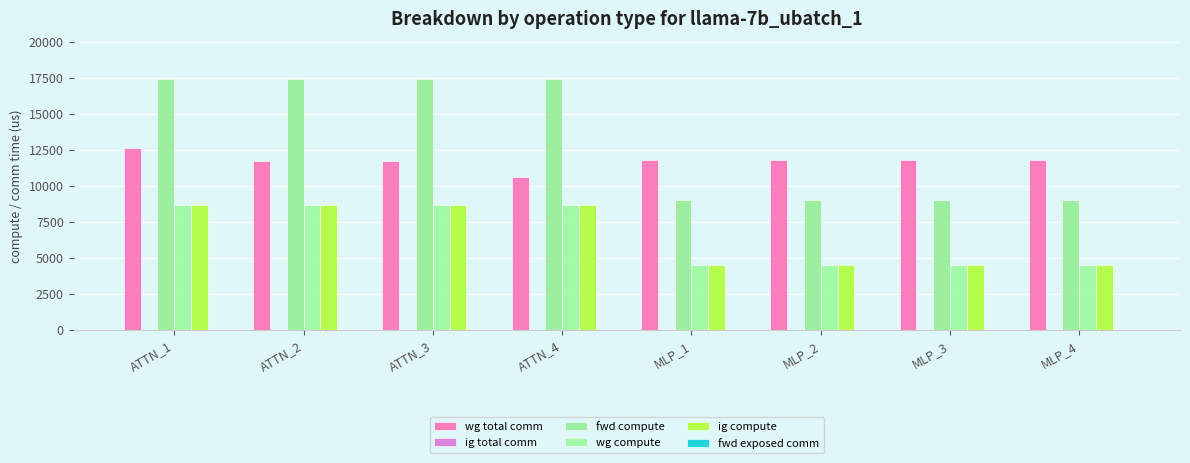

Rank the series by their maximum value, from highest to lowest.

fwd compute, wg total comm, wg compute, ig compute, ig total comm, fwd exposed comm